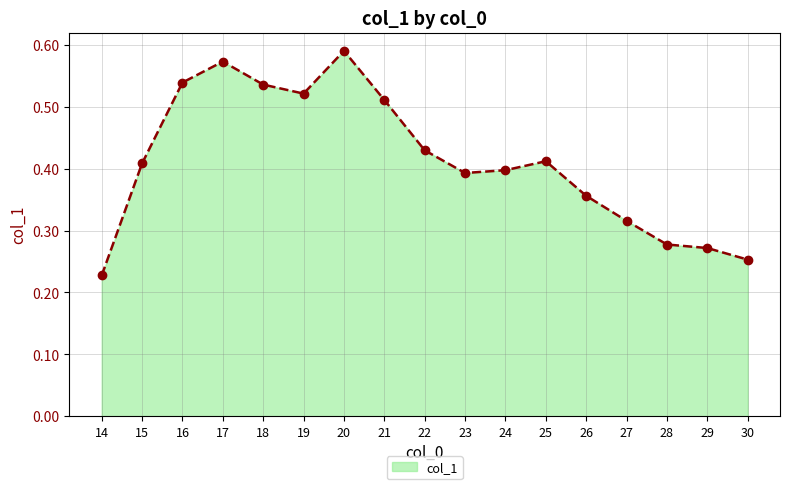

How many values are between 0 and 1?

17